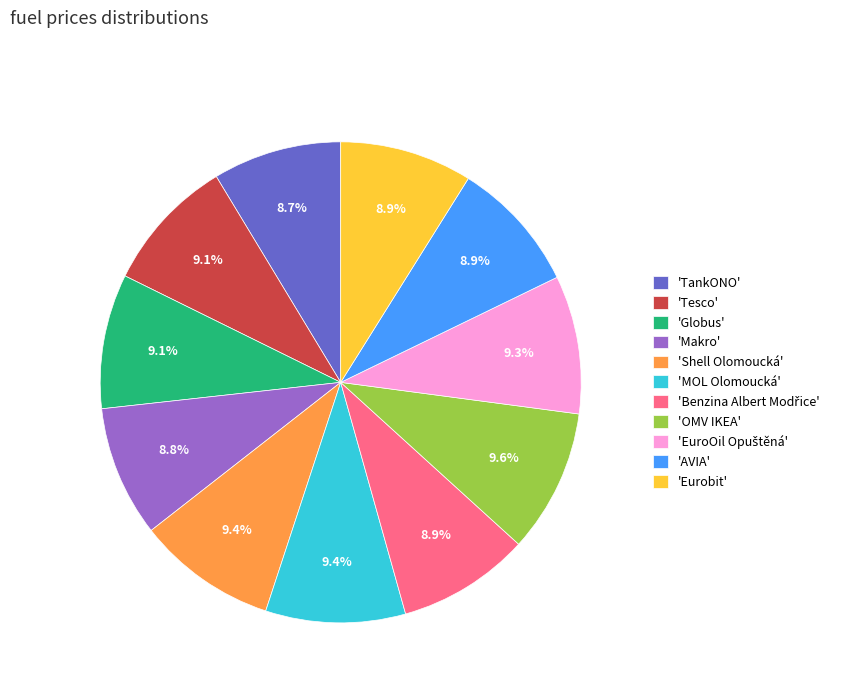

What is the ratio of the value at 'TankONO' to the value at 'MOL Olomoucká'?

0.9